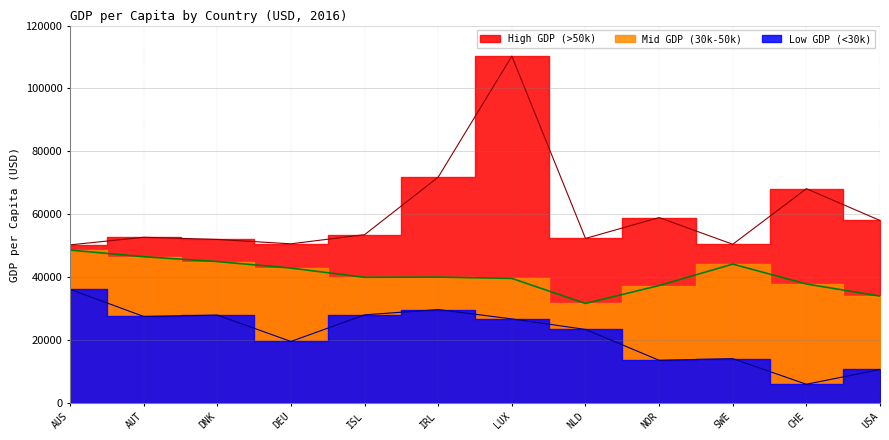

Rank the categories by High GDP (>50k) value from lowest to highest.

AUS, SWE, DEU, DNK, NLD, AUT, ISL, USA, NOR, CHE, IRL, LUX